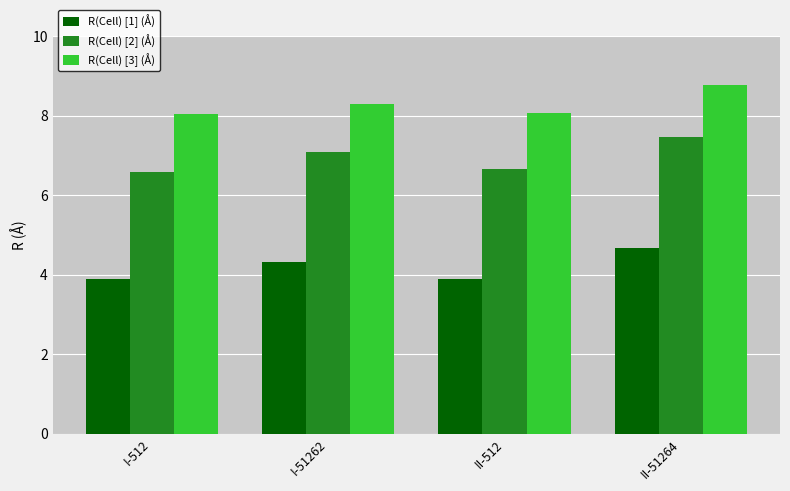

What is the label of the 3rd bar from the right?

I-51262